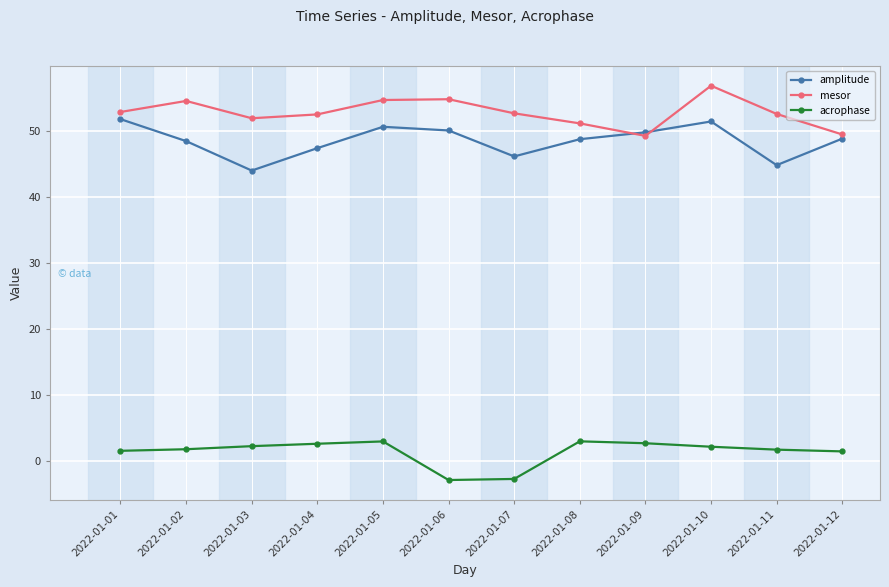

What is the sum of the acrophase values at 2022-01-12 and 2022-01-05?

4.5